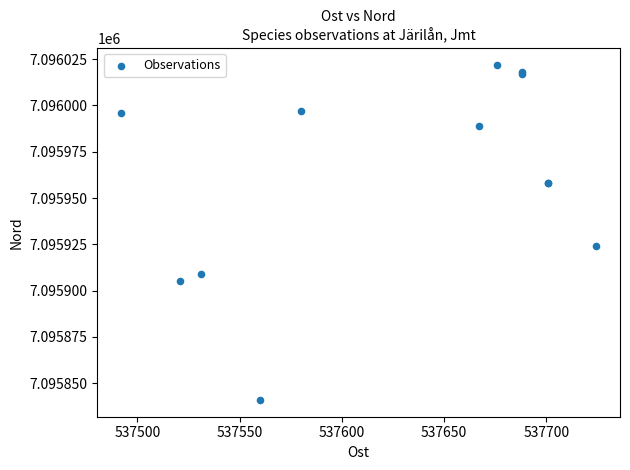

What Y value in the scatter plot is closest to 7095931?

7095924.1